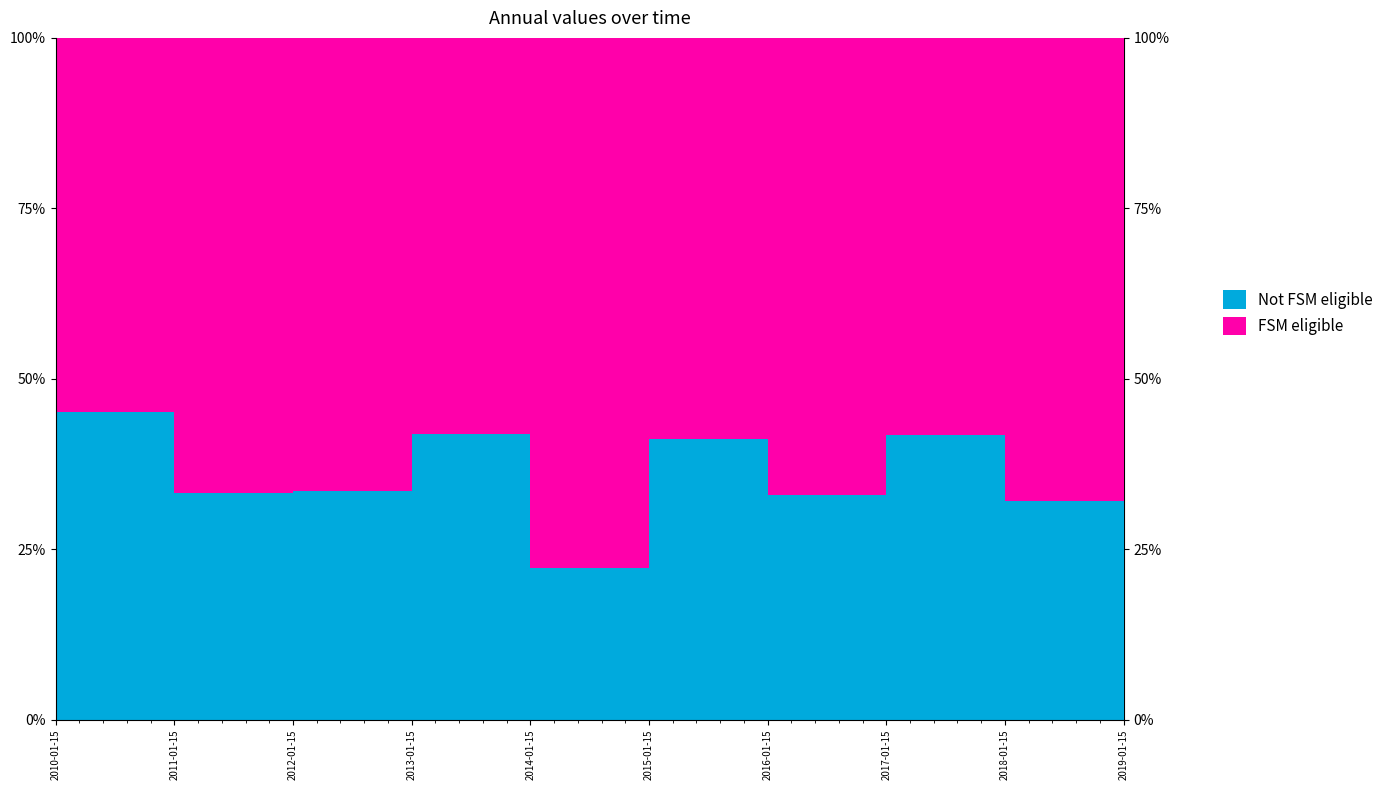

At which label is the value closest to 0?

2010-01-15